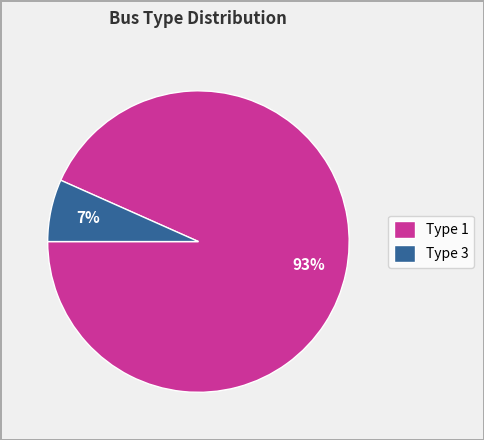

How many slices are in this pie chart?

2